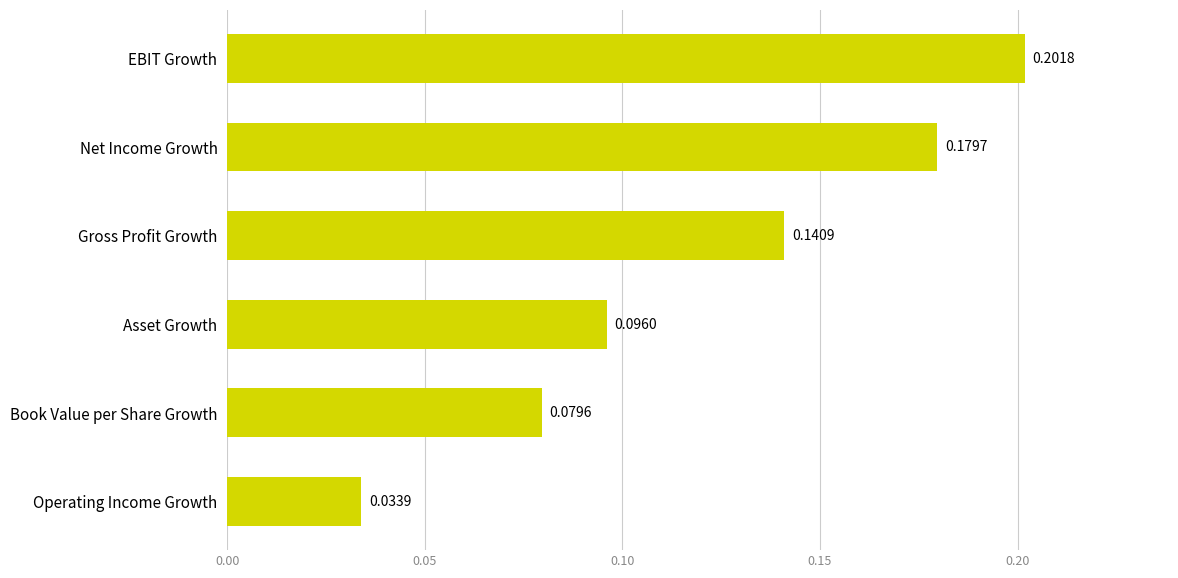

What is the sum of all values?

0.7